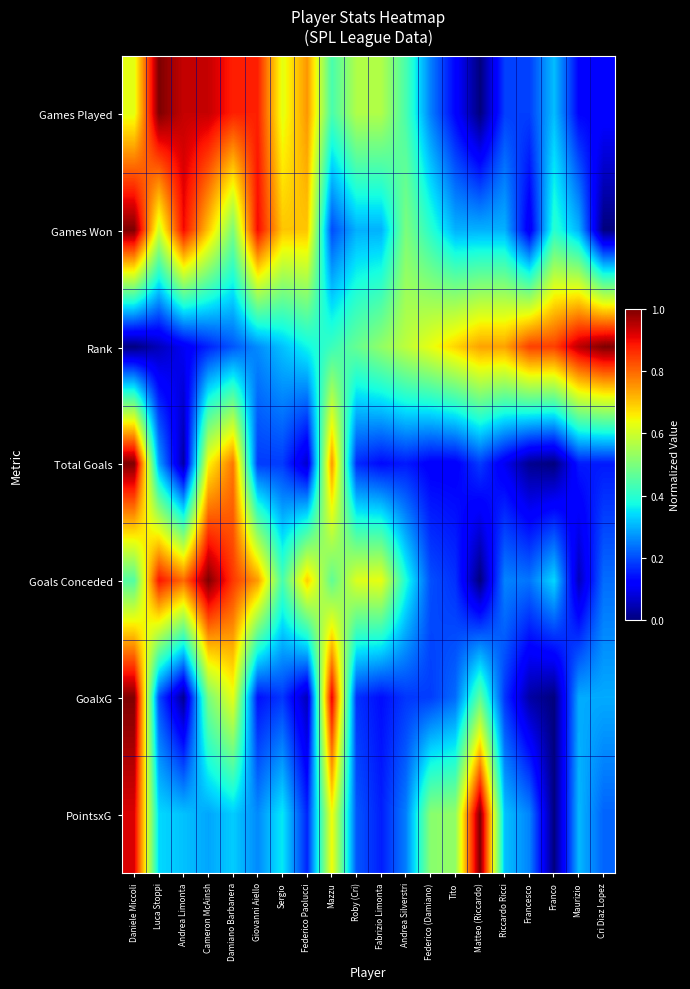

Reading left to right, extract all data points from this chart.

Games Played: Daniele Miccoli=0.6	Luca Stoppi=1.0	Andrea Limonta=0.9	Cameron McAinsh=0.9	Damiano Barbanera=0.9	Giovanni Aiello=0.9	Sergio=0.6	Federico Paolucci=0.8	Mazzu=0.4	Roby (Cri)=0.6	Fabrizio Limonta=0.6	Andrea Silverstri=0.4	Federico (Damiano)=0.2	Tito=0.1	Matteo (Riccardo)=0.0	Riccardo Ricci=0.2	Francesco=0.2	Franco=0.3	Maurizio=0.1	Cri Diaz Lopez=0.1
Games Won: Daniele Miccoli=1.0	Luca Stoppi=0.6	Andrea Limonta=0.9	Cameron McAinsh=0.7	Damiano Barbanera=0.5	Giovanni Aiello=0.9	Sergio=0.7	Federico Paolucci=0.7	Mazzu=0.2	Roby (Cri)=0.3	Fabrizio Limonta=0.3	Andrea Silverstri=0.5	Federico (Damiano)=0.4	Tito=0.3	Matteo (Riccardo)=0.3	Riccardo Ricci=0.3	Francesco=0.1	Franco=0.4	Maurizio=0.3	Cri Diaz Lopez=0.0
Rank: Daniele Miccoli=0.0	Luca Stoppi=0.1	Andrea Limonta=0.1	Cameron McAinsh=0.2	Damiano Barbanera=0.2	Giovanni Aiello=0.3	Sergio=0.3	Federico Paolucci=0.4	Mazzu=0.4	Roby (Cri)=0.5	Fabrizio Limonta=0.5	Andrea Silverstri=0.6	Federico (Damiano)=0.6	Tito=0.7	Matteo (Riccardo)=0.7	Riccardo Ricci=0.7	Francesco=0.8	Franco=0.8	Maurizio=0.9	Cri Diaz Lopez=1.0
Total Goals: Daniele Miccoli=1.0	Luca Stoppi=0.3	Andrea Limonta=0.0	Cameron McAinsh=0.7	Damiano Barbanera=0.8	Giovanni Aiello=0.2	Sergio=0.2	Federico Paolucci=0.1	Mazzu=0.8	Roby (Cri)=0.2	Fabrizio Limonta=0.1	Andrea Silverstri=0.1	Federico (Damiano)=0.1	Tito=0.1	Matteo (Riccardo)=0.2	Riccardo Ricci=0.1	Francesco=0.0	Franco=0.0	Maurizio=0.1	Cri Diaz Lopez=0.1
Goals Conceded: Daniele Miccoli=0.5	Luca Stoppi=0.9	Andrea Limonta=0.8	Cameron McAinsh=1.0	Damiano Barbanera=0.8	Giovanni Aiello=0.7	Sergio=0.4	Federico Paolucci=0.7	Mazzu=0.5	Roby (Cri)=0.6	Fabrizio Limonta=0.6	Andrea Silverstri=0.4	Federico (Damiano)=0.2	Tito=0.2	Matteo (Riccardo)=0.0	Riccardo Ricci=0.3	Francesco=0.2	Franco=0.3	Maurizio=0.1	Cri Diaz Lopez=0.2
GoalxG: Daniele Miccoli=1.0	Luca Stoppi=0.2	Andrea Limonta=0.0	Cameron McAinsh=0.5	Damiano Barbanera=0.6	Giovanni Aiello=0.1	Sergio=0.2	Federico Paolucci=0.1	Mazzu=0.9	Roby (Cri)=0.2	Fabrizio Limonta=0.1	Andrea Silverstri=0.2	Federico (Damiano)=0.2	Tito=0.2	Matteo (Riccardo)=0.5	Riccardo Ricci=0.2	Francesco=0.0	Franco=0.0	Maurizio=0.3	Cri Diaz Lopez=0.3
PointsxG: Daniele Miccoli=0.9	Luca Stoppi=0.3	Andrea Limonta=0.3	Cameron McAinsh=0.3	Damiano Barbanera=0.3	Giovanni Aiello=0.3	Sergio=0.4	Federico Paolucci=0.2	Mazzu=0.6	Roby (Cri)=0.2	Fabrizio Limonta=0.2	Andrea Silverstri=0.3	Federico (Damiano)=0.5	Tito=0.5	Matteo (Riccardo)=1.0	Riccardo Ricci=0.3	Francesco=0.3	Franco=0.0	Maurizio=0.3	Cri Diaz Lopez=0.2